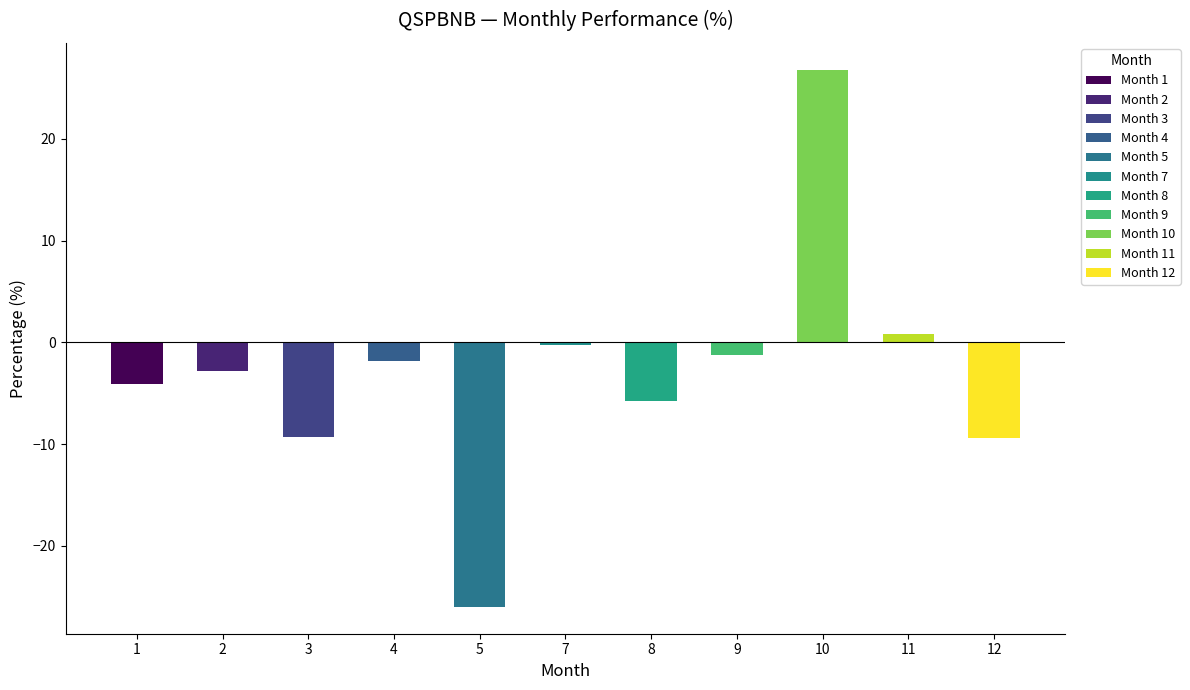

At which category does the chart reach its minimum across all series?

5